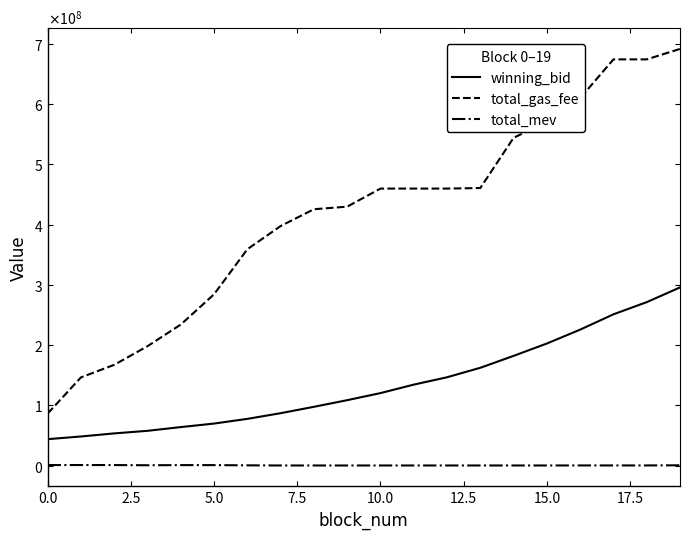

Does the chart have visible grid lines?

No